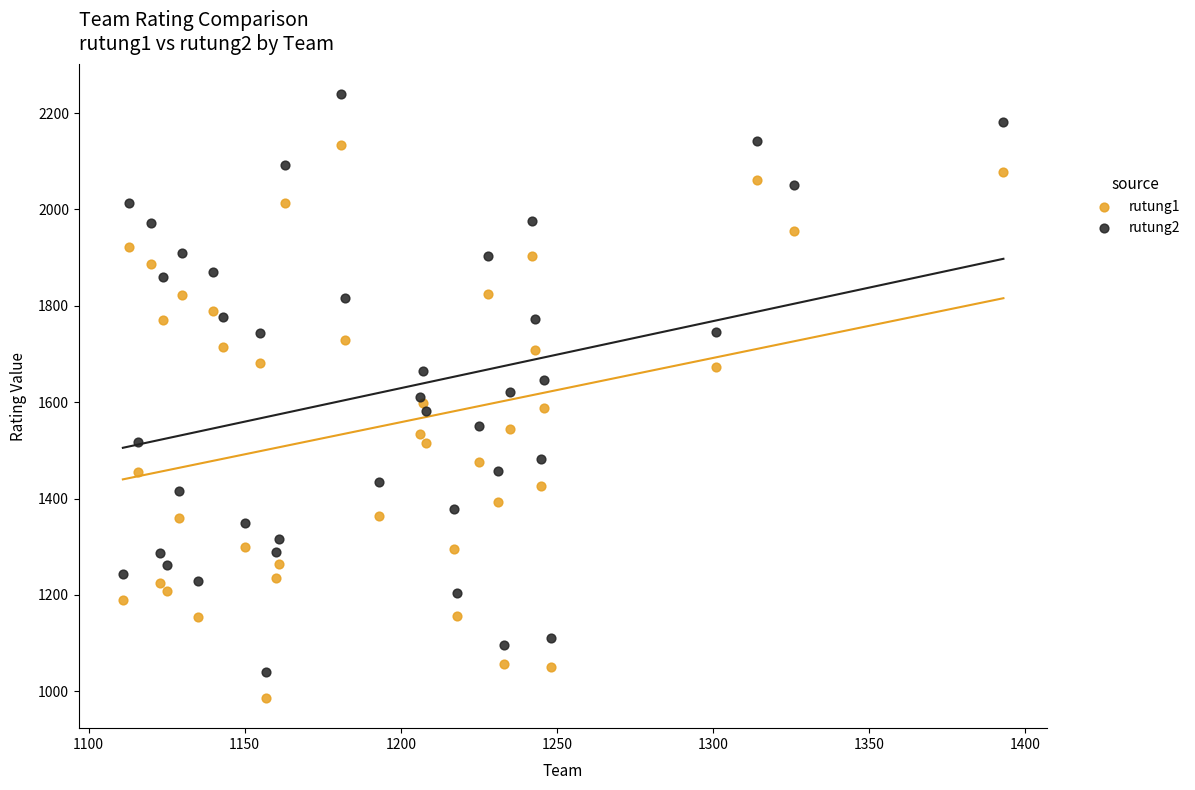

Which series reaches the maximum Y coordinate?

rutung2